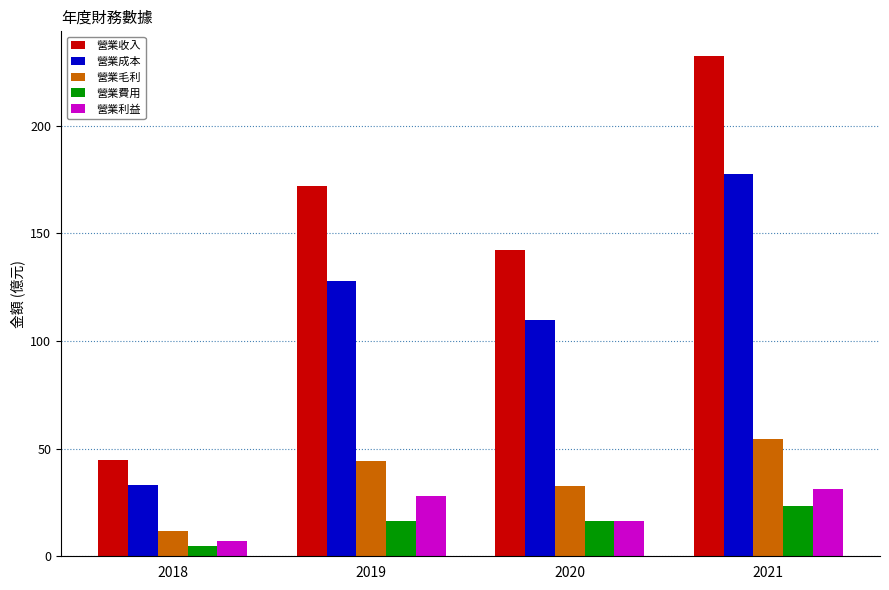

At which label does 營業成本 reach its peak?

2021